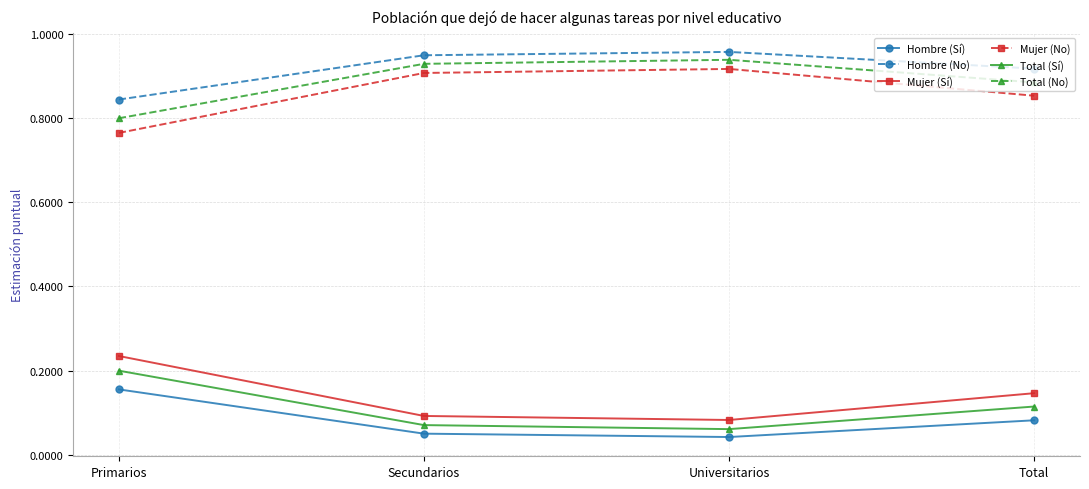

Is this an area chart (filled region under the line)?

No